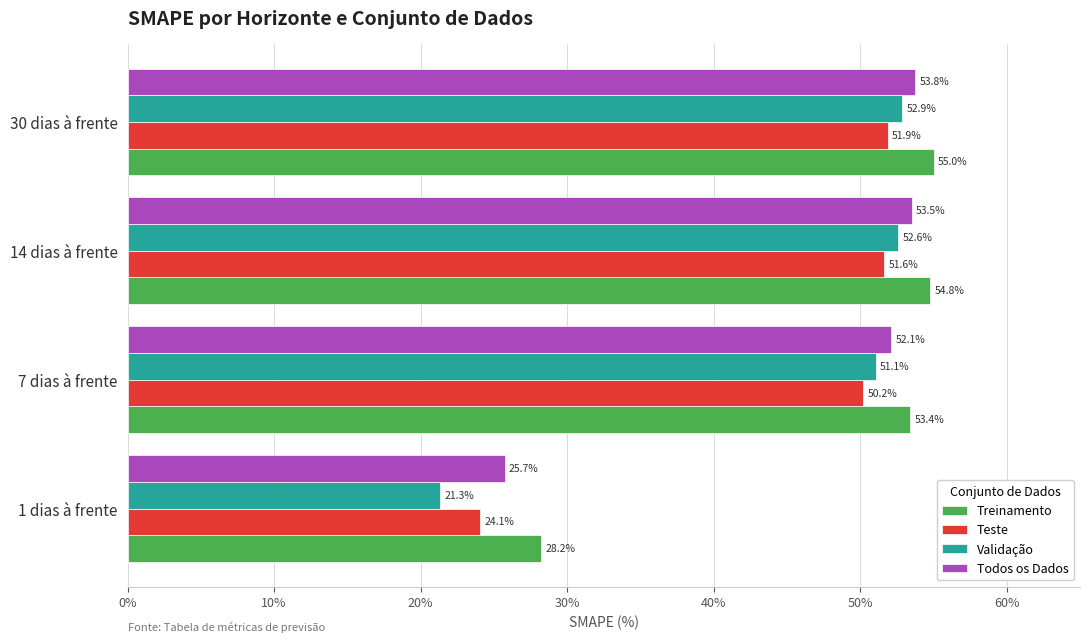

What is the highest value of the Todos os Dados series?

53.8